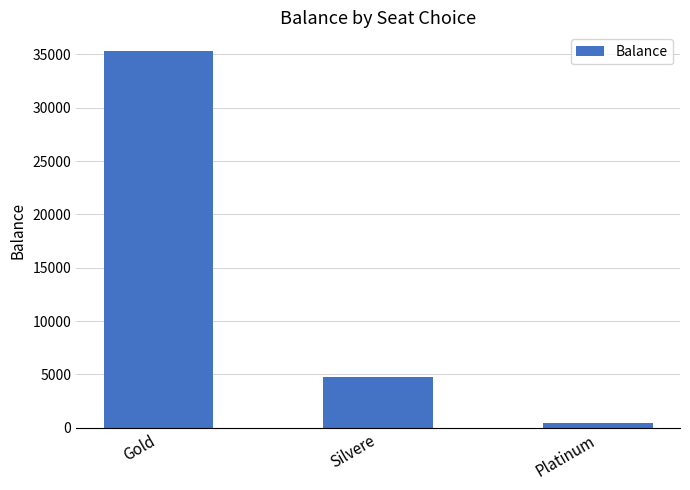

What is the label of the 1st bar from the left?

Gold